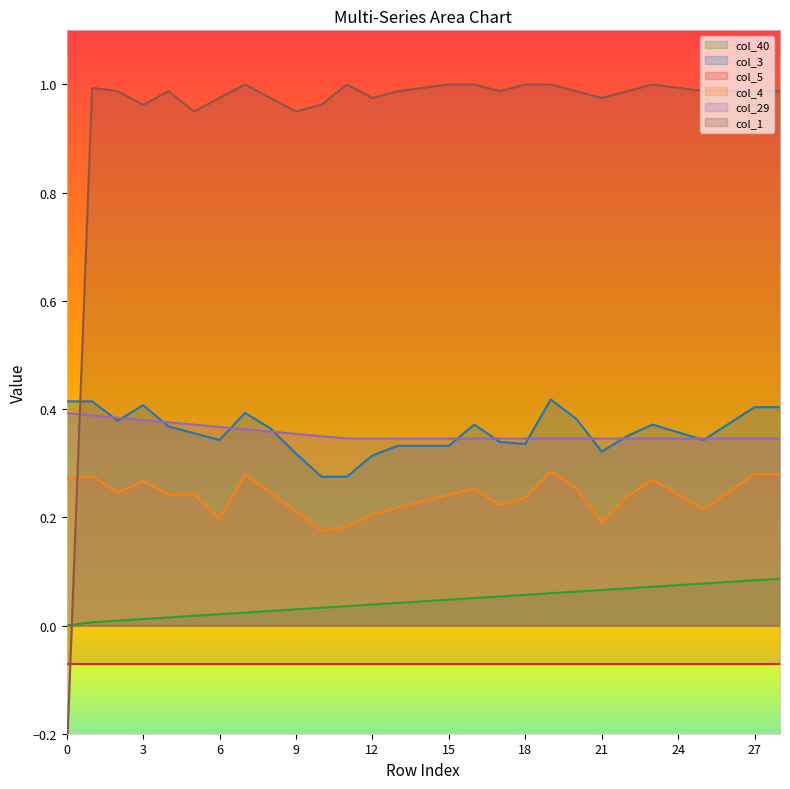

Which has a higher value, 6 or 27?

27